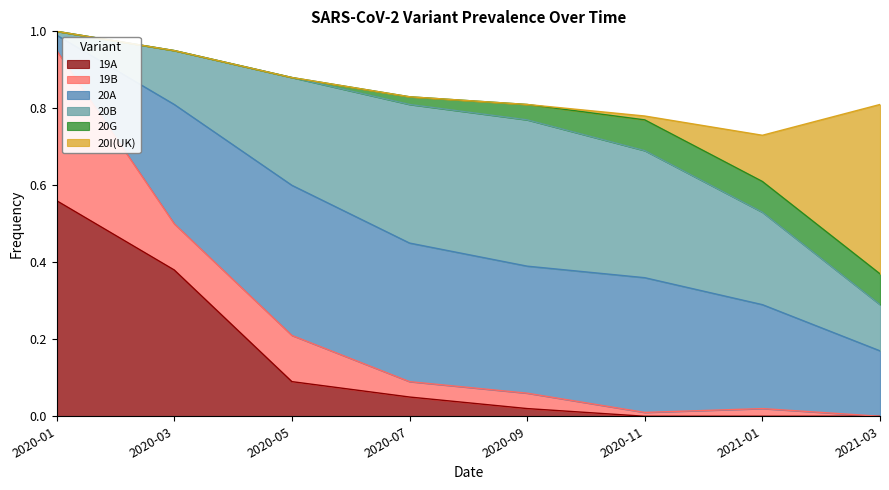

The 20I(UK) series shows 0.3 at 2020-03. True or false?

False